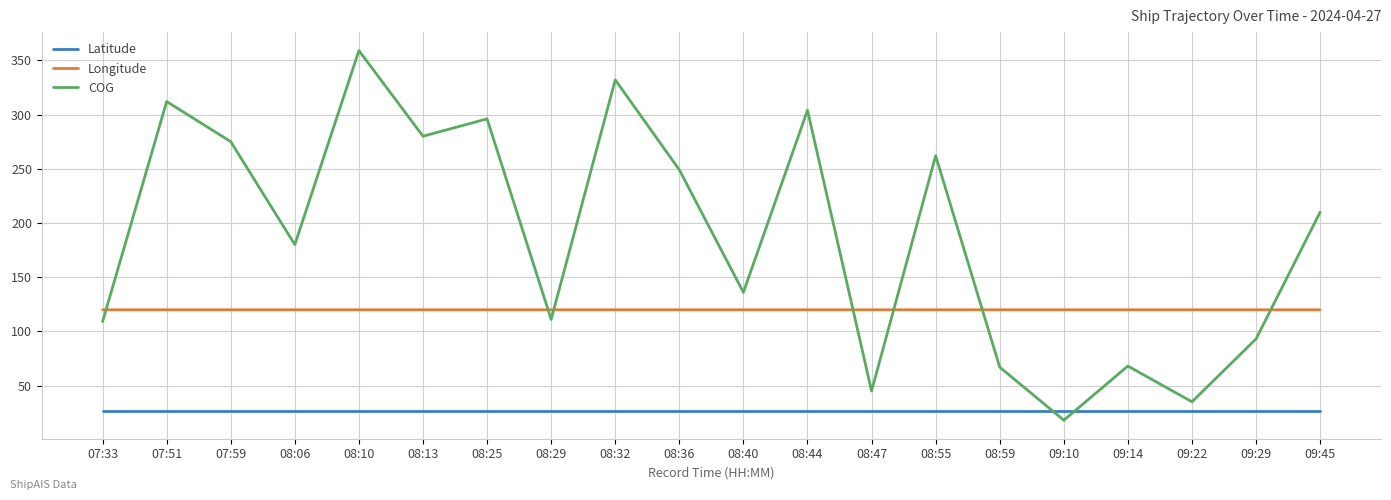

List the series in order of their peak value, lowest first.

Latitude, Longitude, COG